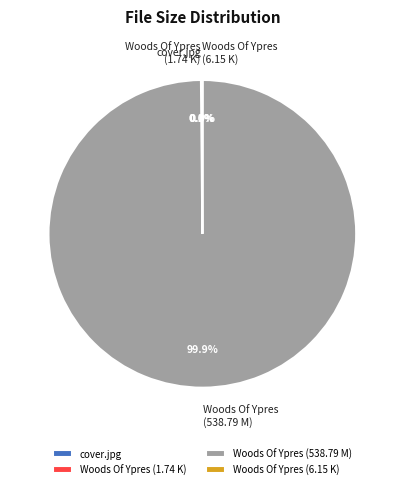

Does Woods Of Ypres (538.79 M) account for over 50% of the chart?

Yes